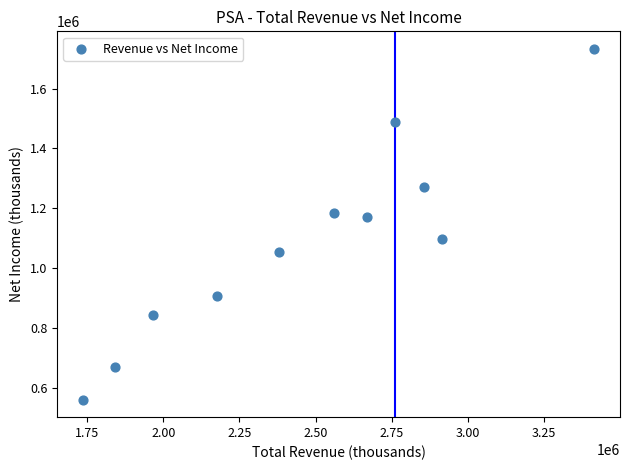

What is the range of X values (max minus min)?

1679900